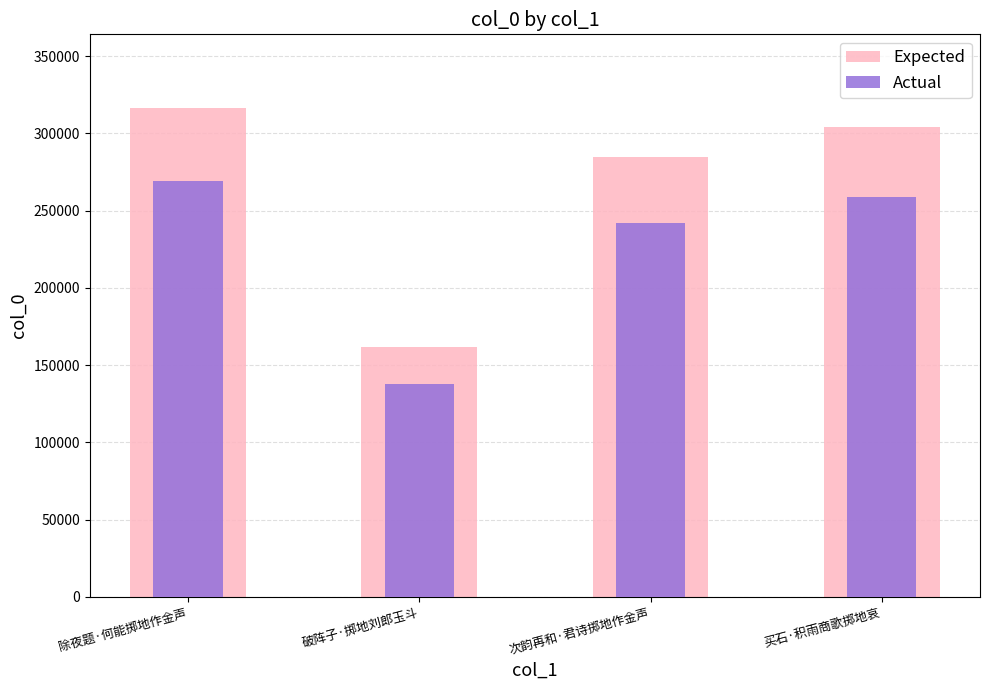

At how many categories does at least one series exceed 175121?

3